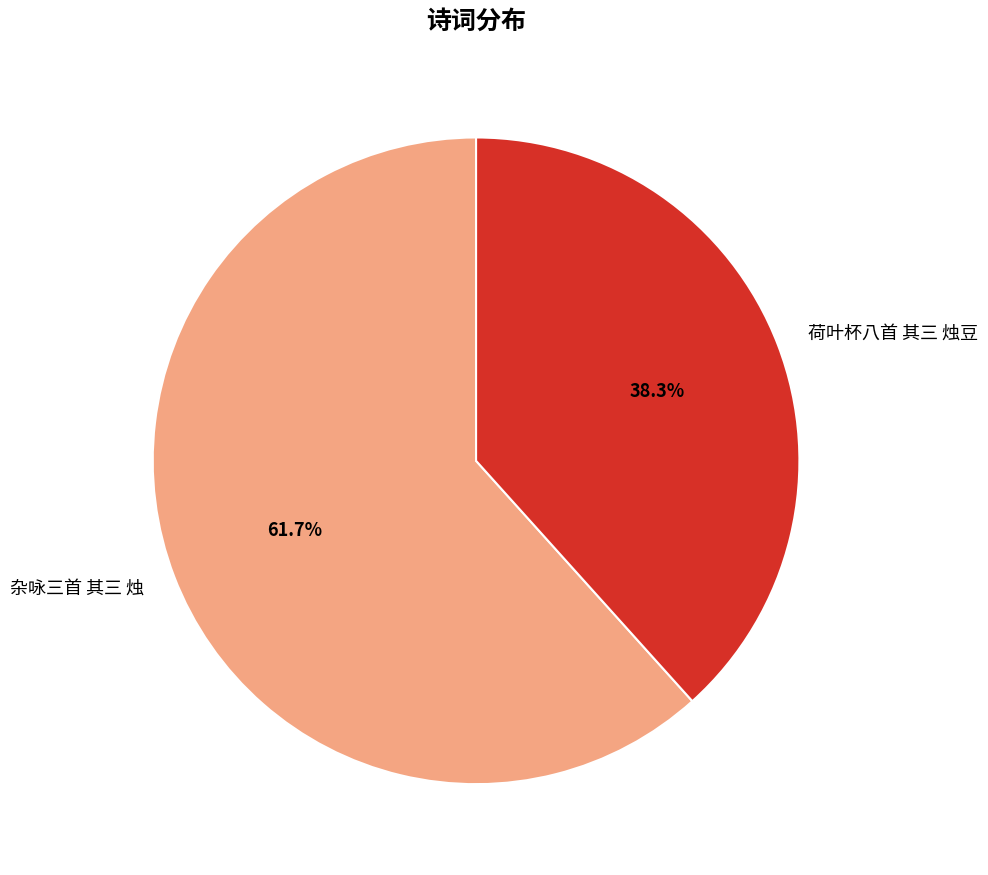

Which category has the biggest portion of the pie?

杂咏三首 其三 烛